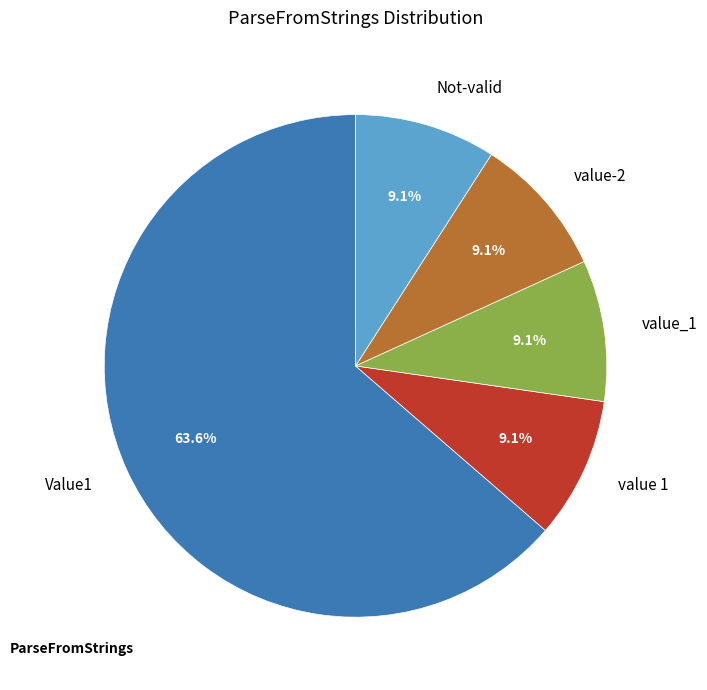

To the nearest percent, what is the combined percentage of Not-valid and value-2?

18%